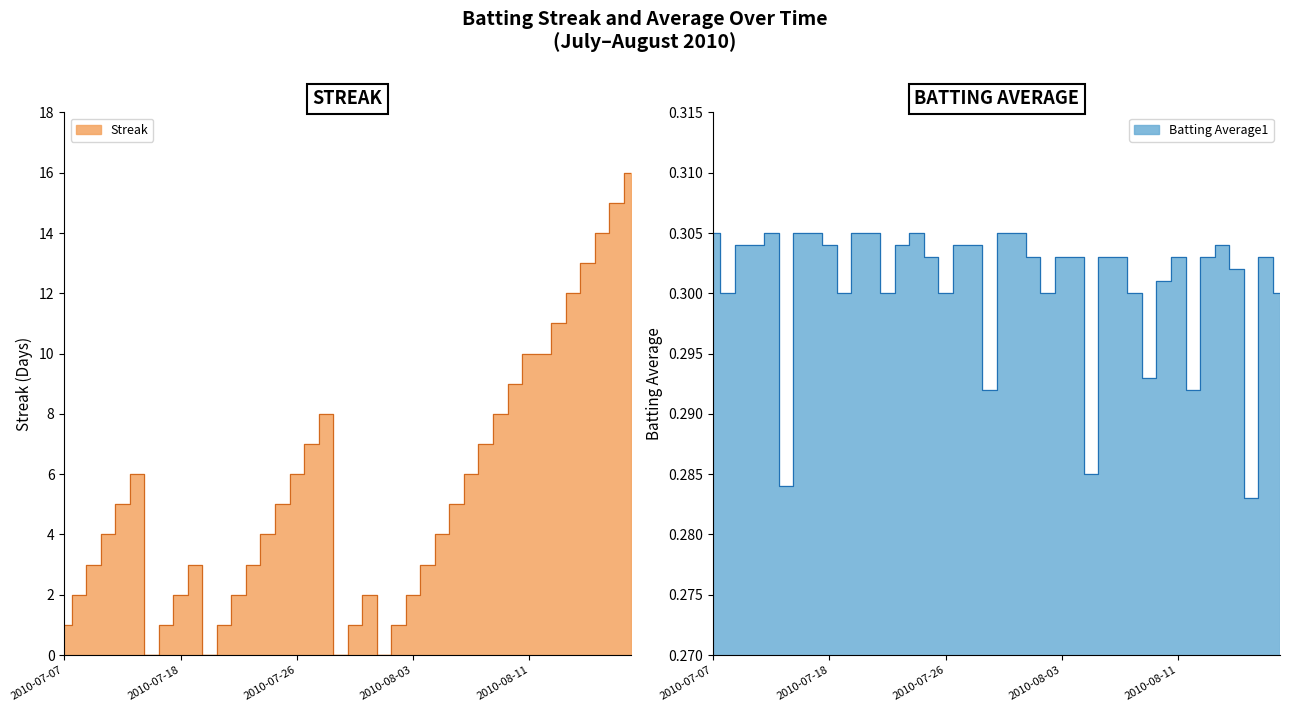

Where is Batting Average1 nearest to the value 0?

37